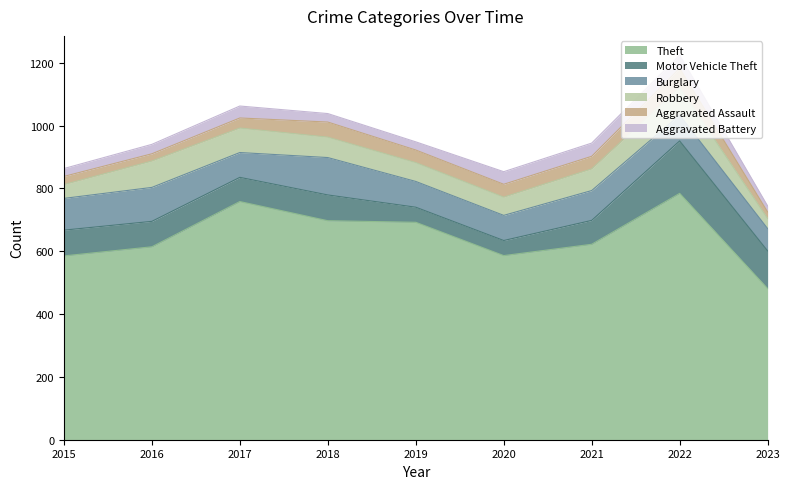

Reading left to right, transcribe all the data shown in this chart.

Theft: 2015=585	2016=614	2017=758	2018=697	2019=692	2020=586	2021=622	2022=784	2023=481
Motor Vehicle Theft: 2015=82	2016=81	2017=77	2018=82	2019=48	2020=48	2021=76	2022=167	2023=120
Burglary: 2015=101	2016=108	2017=79	2018=119	2019=82	2020=80	2021=95	2022=82	2023=71
Robbery: 2015=44	2016=84	2017=78	2018=65	2019=60	2020=58	2021=69	2022=88	2023=32
Aggravated Assault: 2015=26	2016=23	2017=32	2018=48	2019=40	2020=41	2021=40	2022=61	2023=21
Aggravated Battery: 2015=25	2016=30	2017=38	2018=27	2019=26	2020=40	2021=42	2022=42	2023=19